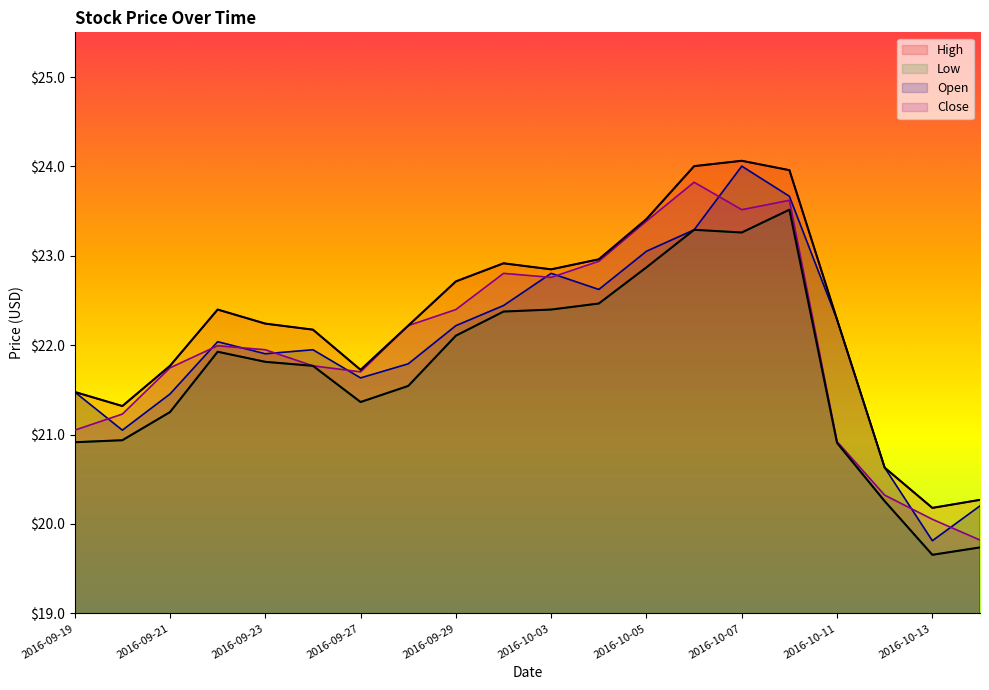

Reading left to right, list all the values displayed in this chart.

High: 2016-09-19=21.5	2016-09-20=21.3	2016-09-21=21.8	2016-09-22=22.4	2016-09-23=22.2	2016-09-26=22.2	2016-09-27=21.7	2016-09-28=22.2	2016-09-29=22.7	2016-09-30=22.9	2016-10-03=22.8	2016-10-04=23.0	2016-10-05=23.4	2016-10-06=24.0	2016-10-07=24.1	2016-10-10=24.0	2016-10-11=22.3	2016-10-12=20.6	2016-10-13=20.2	2016-10-14=20.3
Low: 2016-09-19=20.9	2016-09-20=20.9	2016-09-21=21.3	2016-09-22=21.9	2016-09-23=21.8	2016-09-26=21.8	2016-09-27=21.4	2016-09-28=21.5	2016-09-29=22.1	2016-09-30=22.4	2016-10-03=22.4	2016-10-04=22.5	2016-10-05=22.9	2016-10-06=23.3	2016-10-07=23.3	2016-10-10=23.5	2016-10-11=20.9	2016-10-12=20.3	2016-10-13=19.7	2016-10-14=19.7
Open: 2016-09-19=21.5	2016-09-20=21.0	2016-09-21=21.5	2016-09-22=22.0	2016-09-23=21.9	2016-09-26=21.9	2016-09-27=21.6	2016-09-28=21.8	2016-09-29=22.2	2016-09-30=22.4	2016-10-03=22.8	2016-10-04=22.6	2016-10-05=23.1	2016-10-06=23.3	2016-10-07=24.0	2016-10-10=23.7	2016-10-11=22.3	2016-10-12=20.6	2016-10-13=19.8	2016-10-14=20.2
Close: 2016-09-19=21.0	2016-09-20=21.2	2016-09-21=21.7	2016-09-22=22.0	2016-09-23=21.9	2016-09-26=21.8	2016-09-27=21.7	2016-09-28=22.2	2016-09-29=22.4	2016-09-30=22.8	2016-10-03=22.8	2016-10-04=22.9	2016-10-05=23.4	2016-10-06=23.8	2016-10-07=23.5	2016-10-10=23.6	2016-10-11=20.9	2016-10-12=20.3	2016-10-13=20.1	2016-10-14=19.8